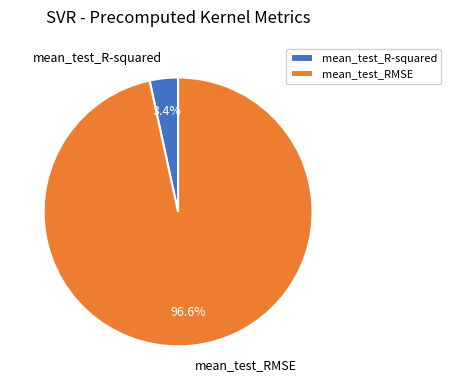

To the nearest percent, what is the combined percentage of mean_test_RMSE and mean_test_R-squared?

100%